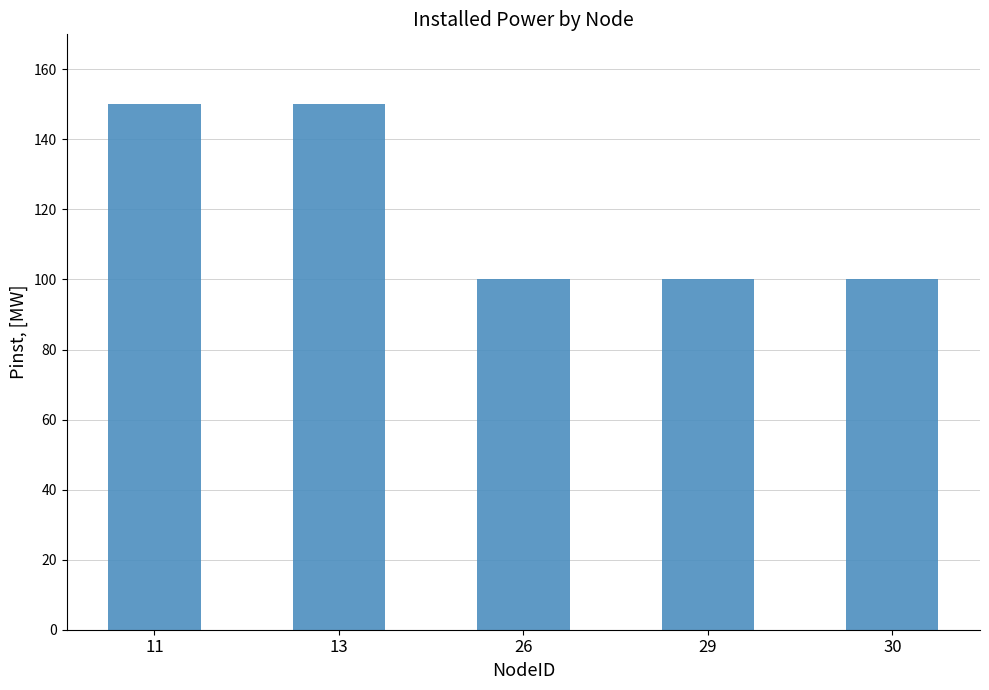

The chart shows a value of 100 at 29. True or false?

True